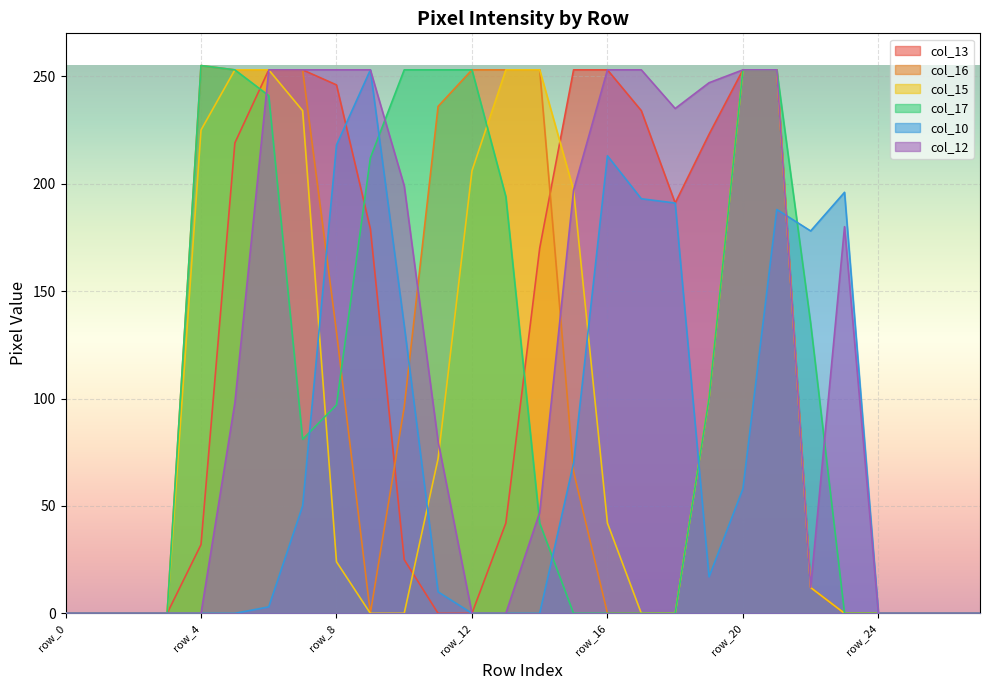

What is the value of the col_16 point at the 13th from the left?

253